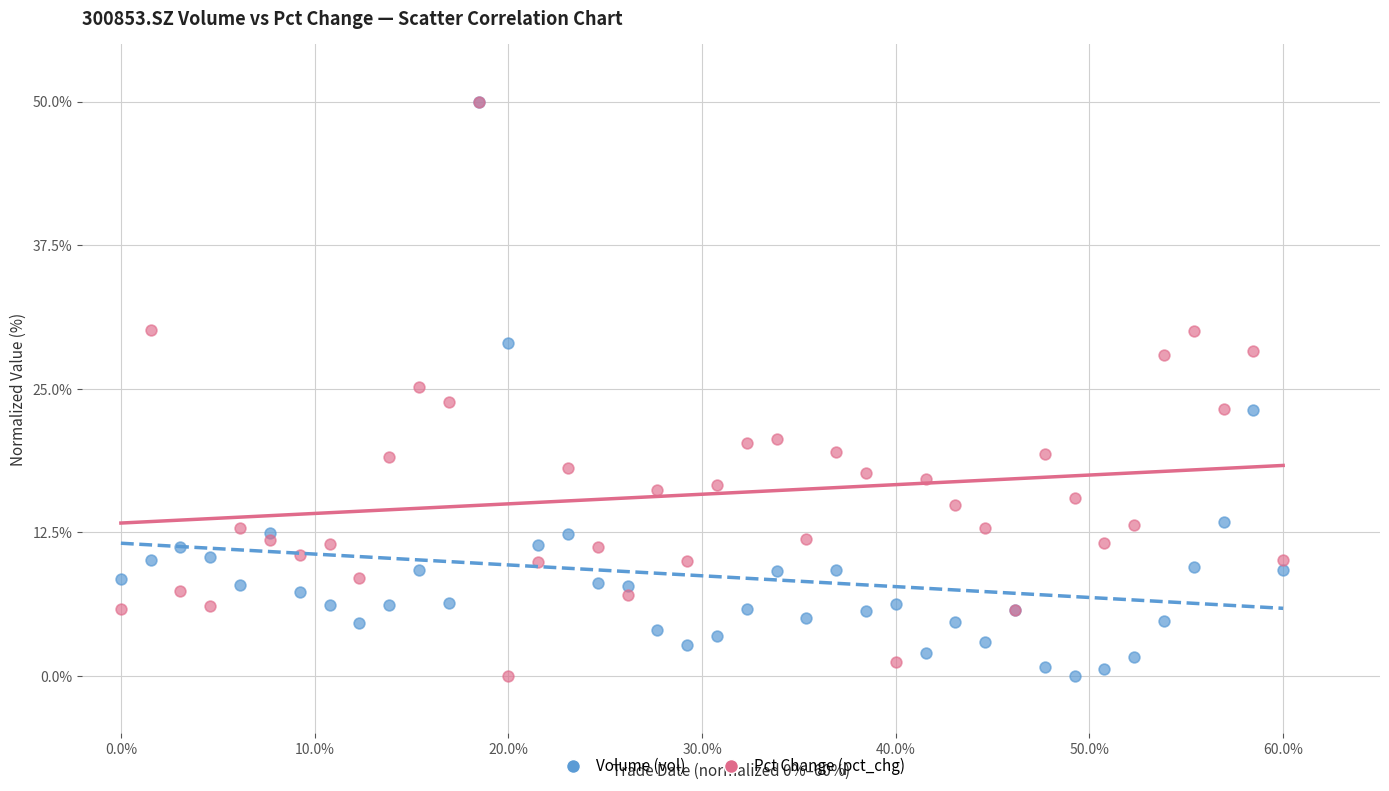

What are all the series names shown in the legend?

Volume (vol), Pct Change (pct_chg)